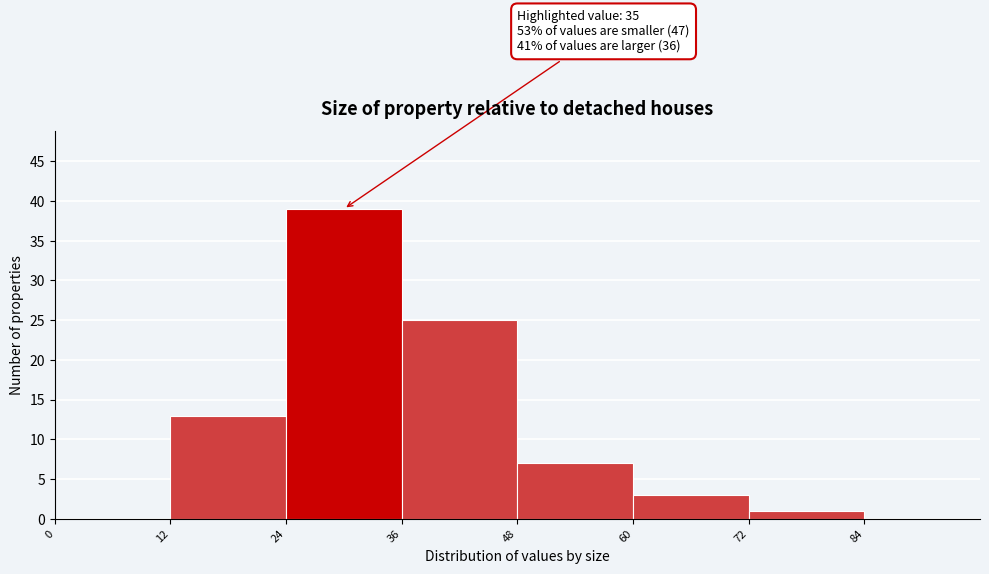

Over which range of the x-axis is the bar tallest?

24 to 36